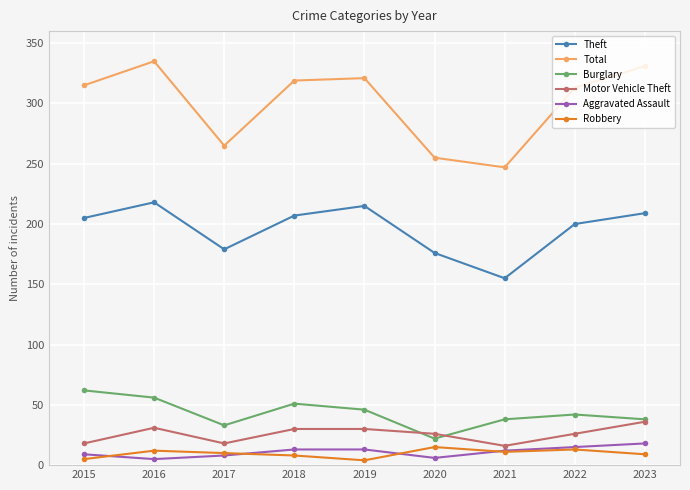

What is the difference between the second highest and minimum values in the Burglary series?

34